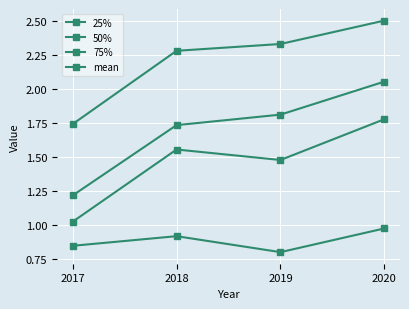

What value does the 75% series have at 2018?

2.3